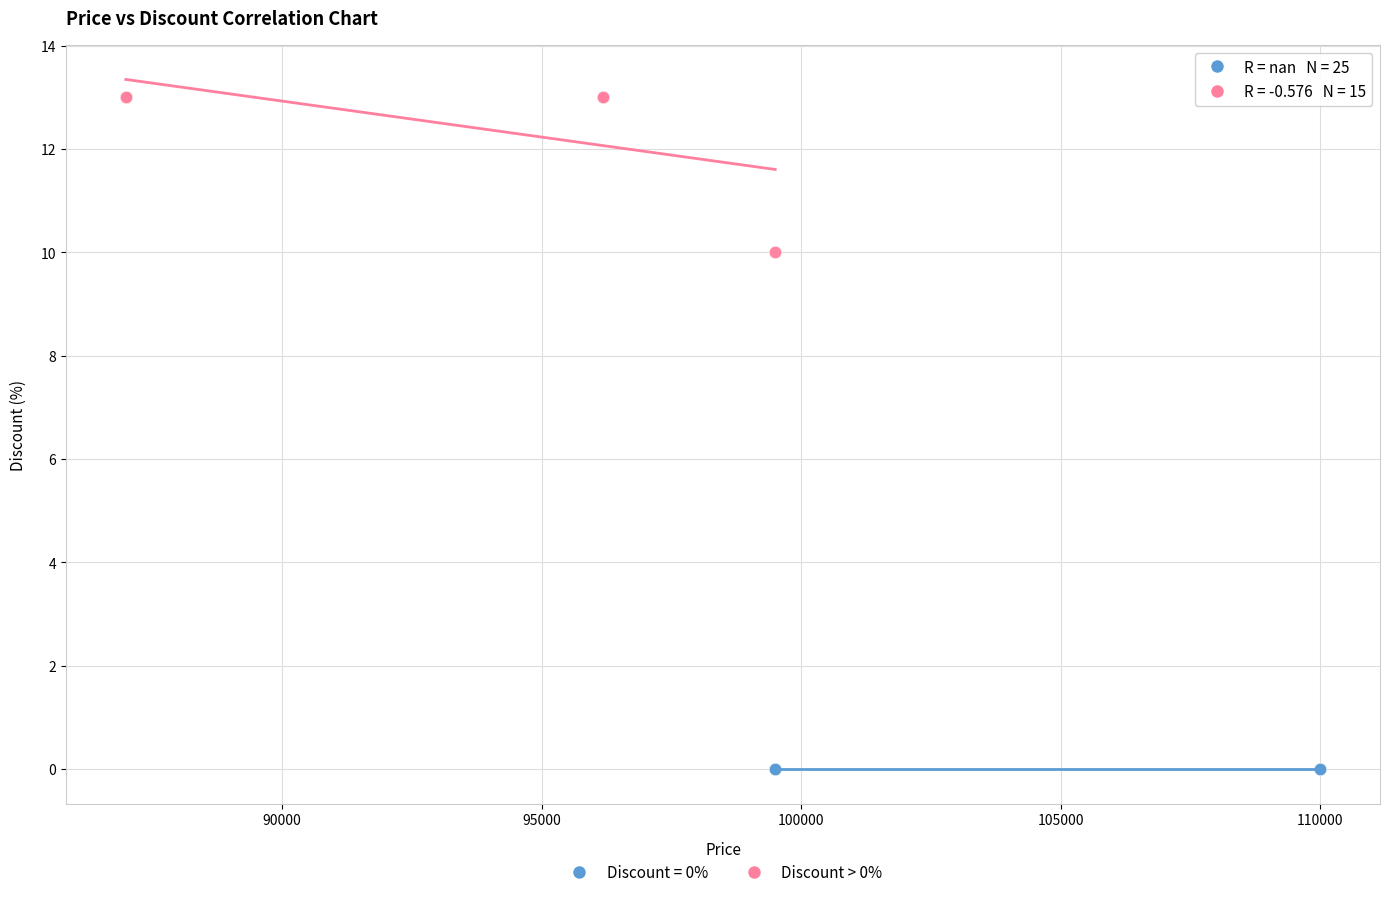

Which series contains the highest Y value?

Discount > 0%